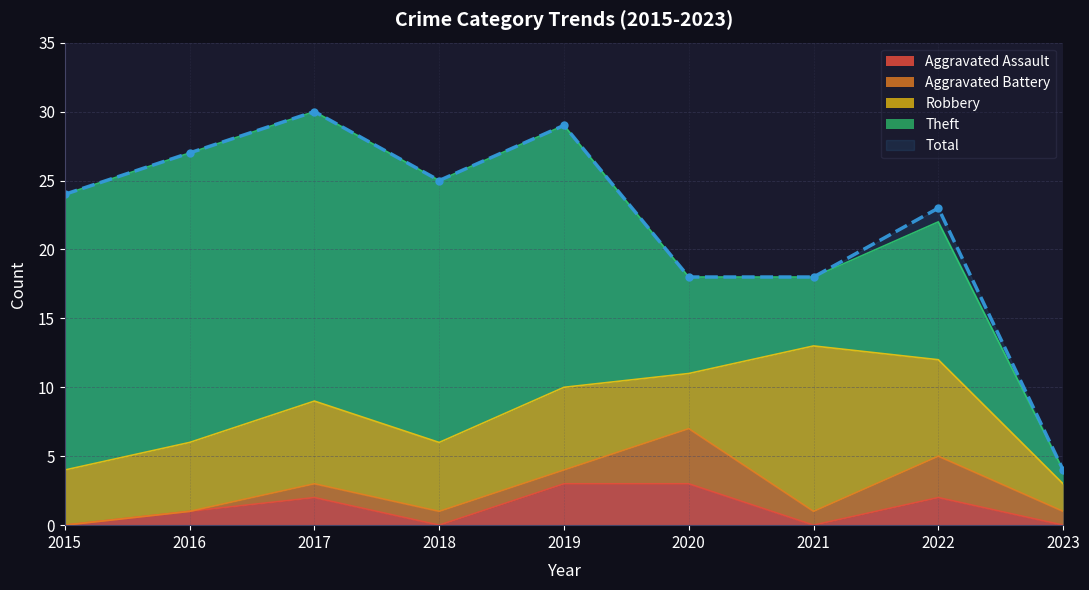

How many data points in Total are less than 24?

4